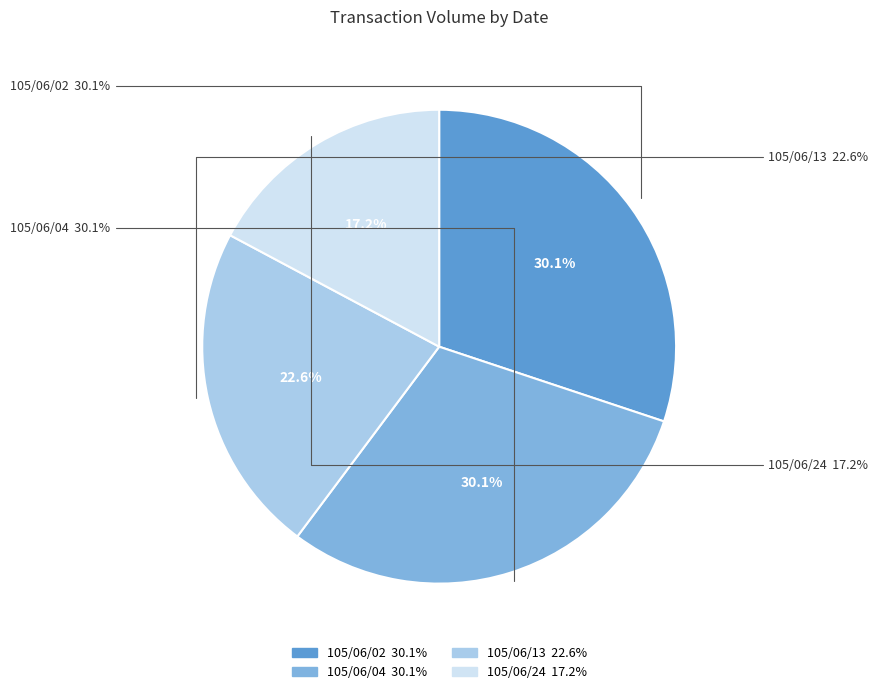

What is the smallest slice in the pie chart?

105/06/24